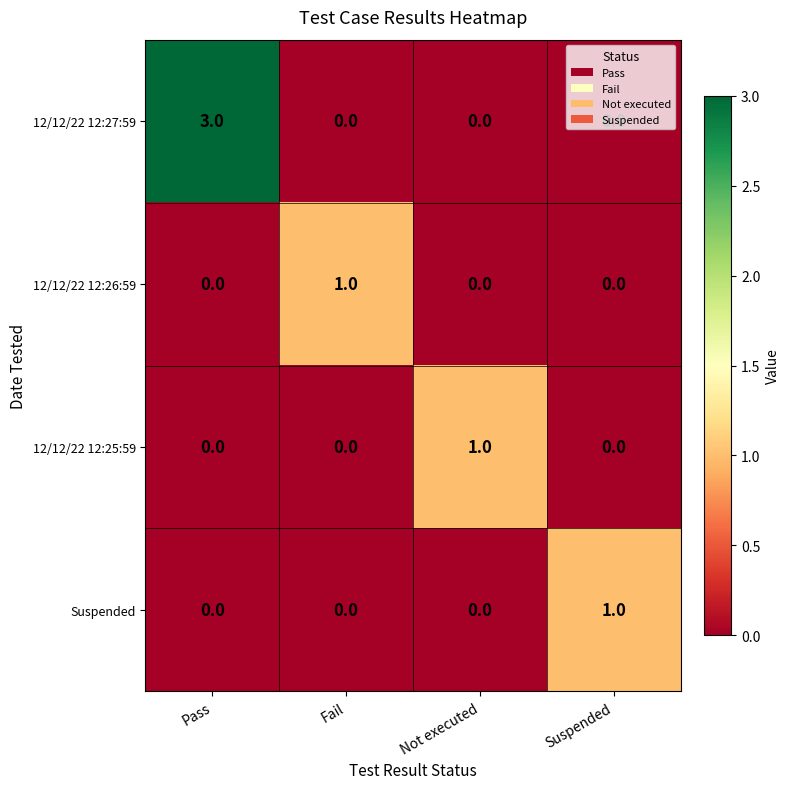

How many 12/12/22 12:25:59 values are between 0 and 1?

4